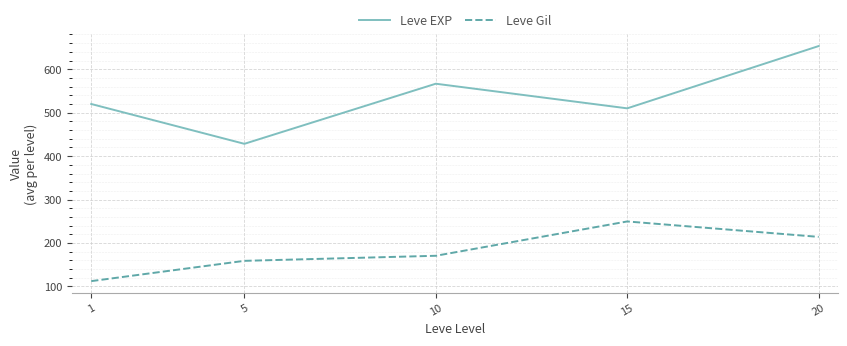

The value of Leve Gil at 10 is 54.1. True or false?

False